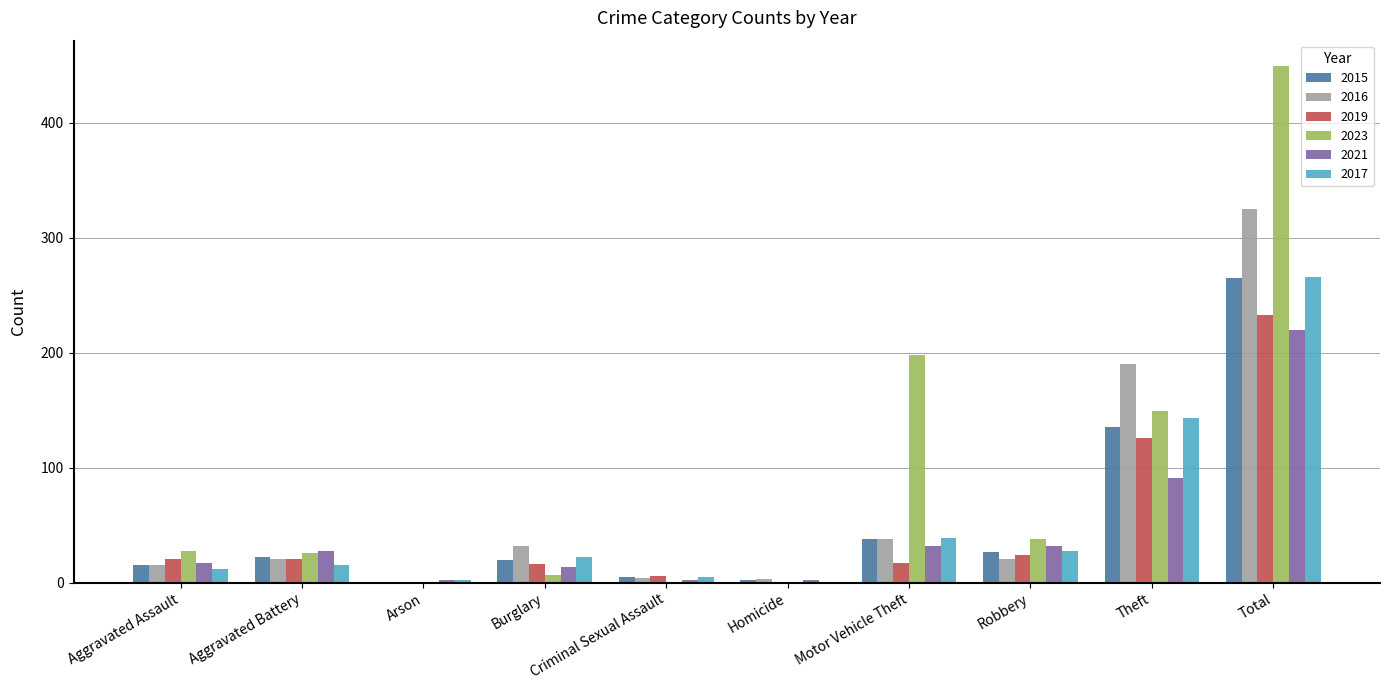

Which series has the largest total across all categories?

2023